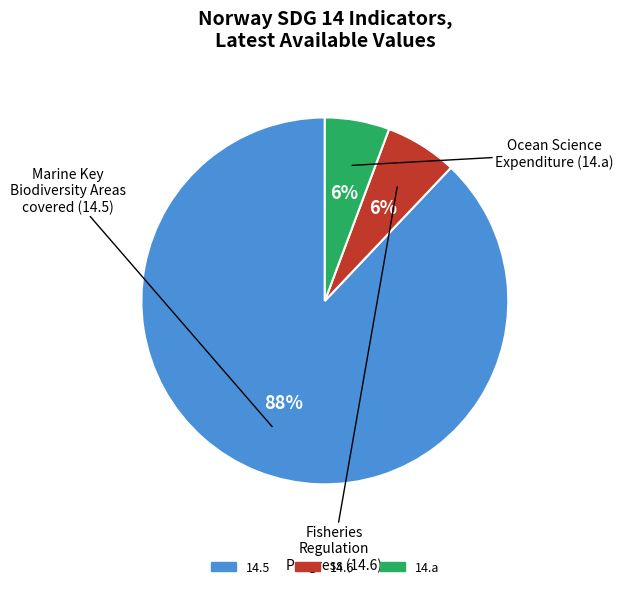

How many segments does this pie chart have?

3